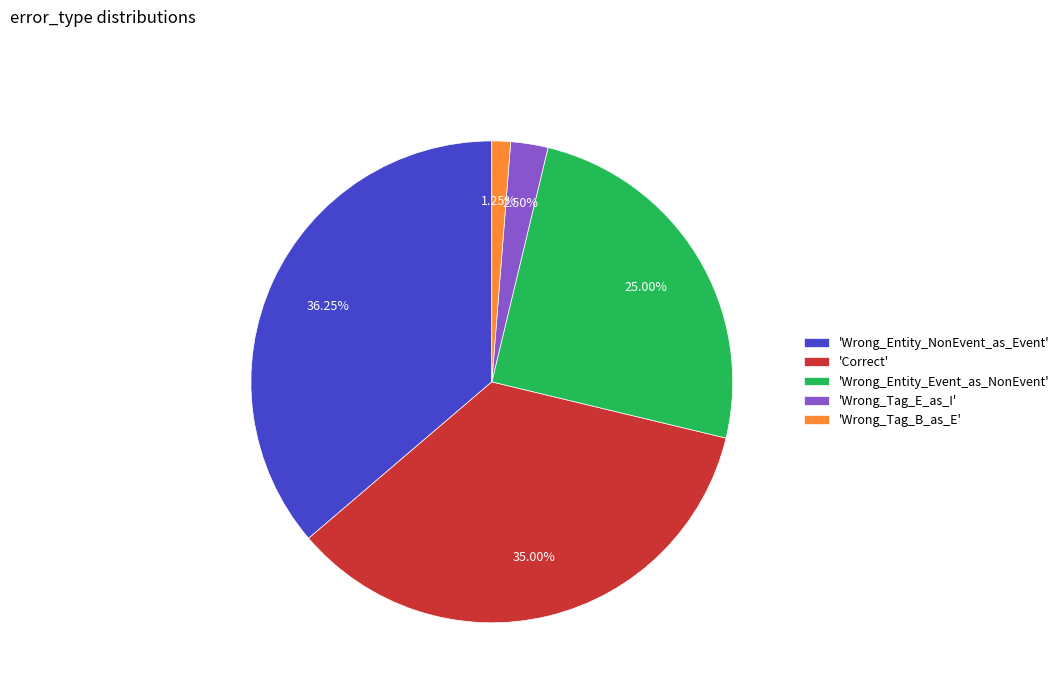

Rank the categories by value from highest to lowest.

'Wrong_Entity_NonEvent_as_Event', 'Correct', 'Wrong_Entity_Event_as_NonEvent', 'Wrong_Tag_E_as_I', 'Wrong_Tag_B_as_E'